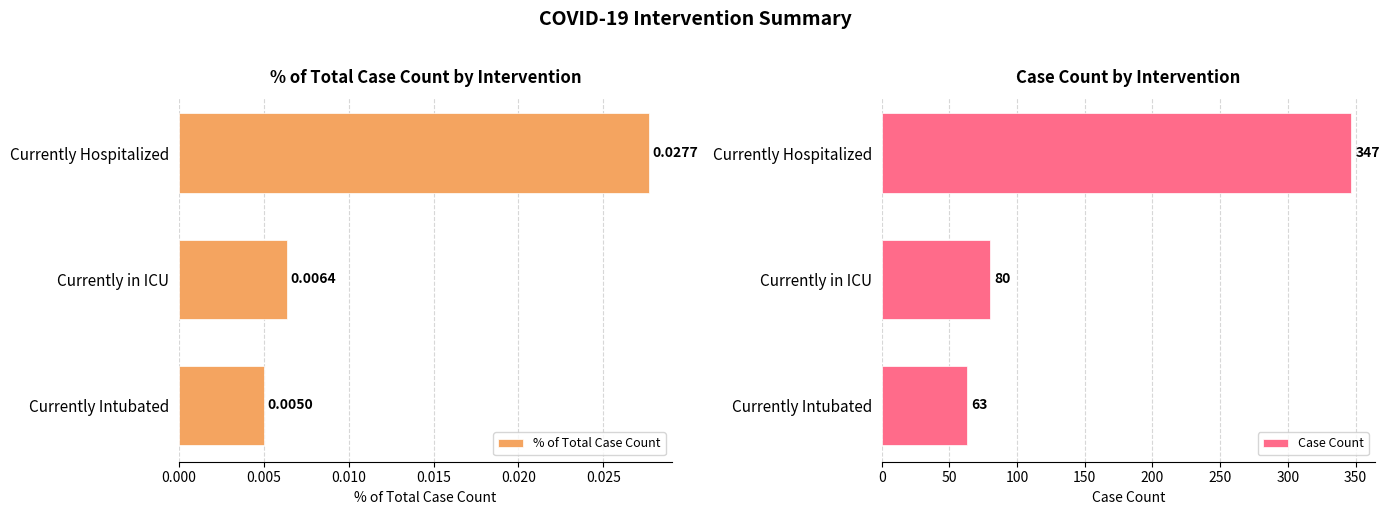

How many groups of bars are there?

3